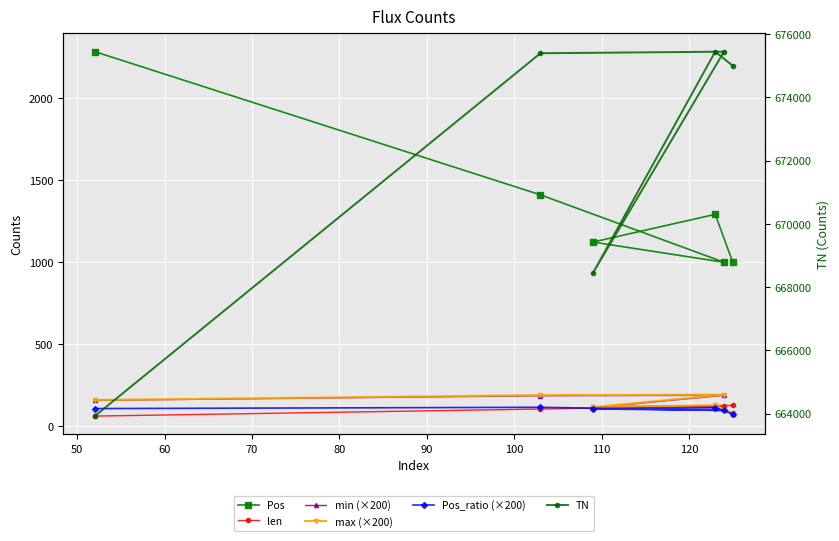

True or false: Pos and TN cross at least once.

False